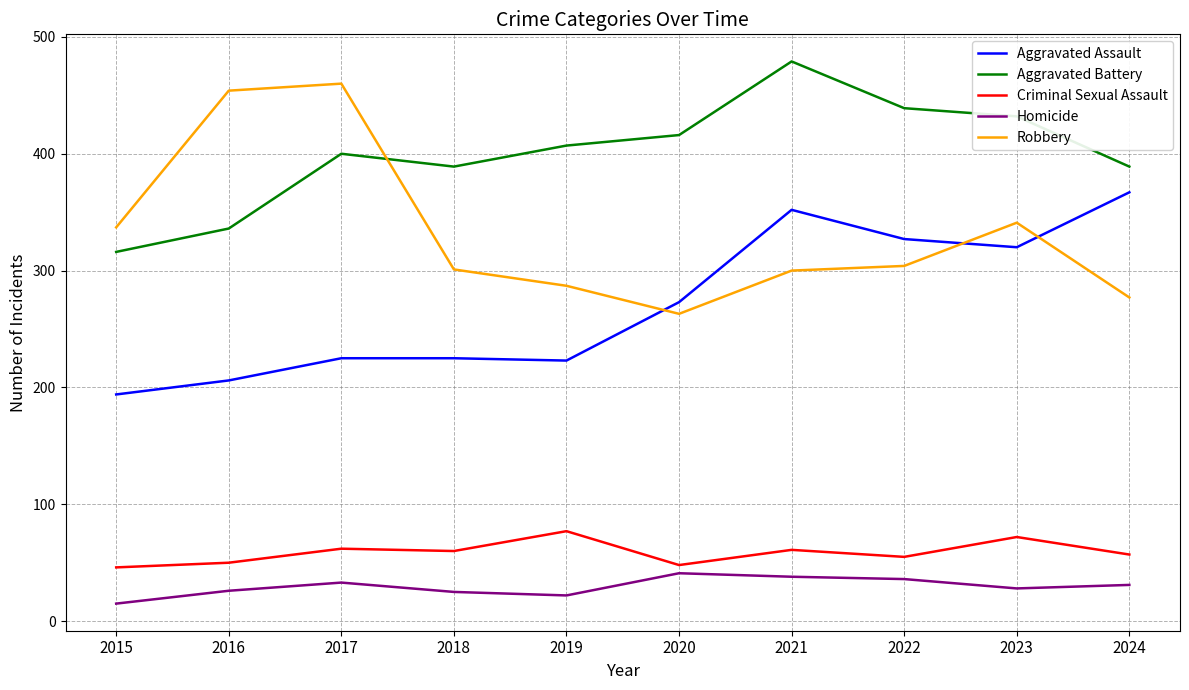

Which series has the largest total across all categories?

Aggravated Battery